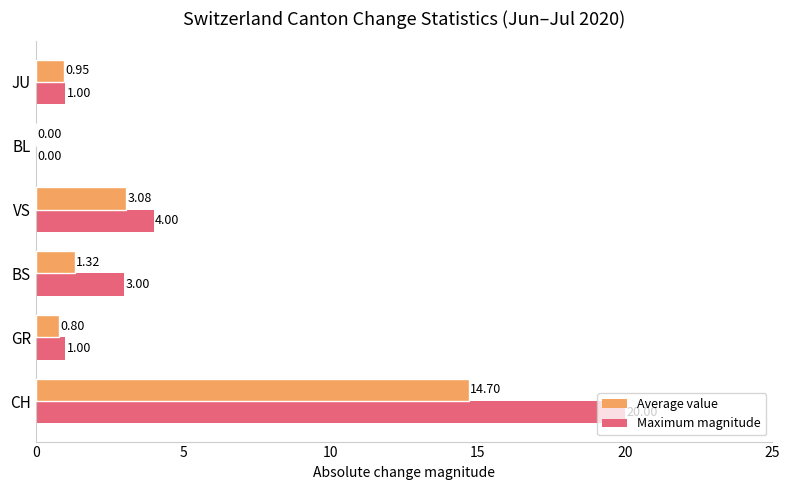

At which category is the sum across all series the highest?

CH